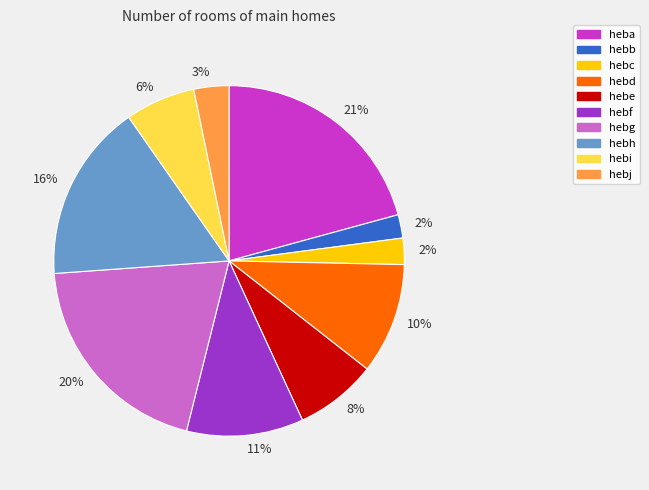

Is there any slice that represents more than half of the pie?

No